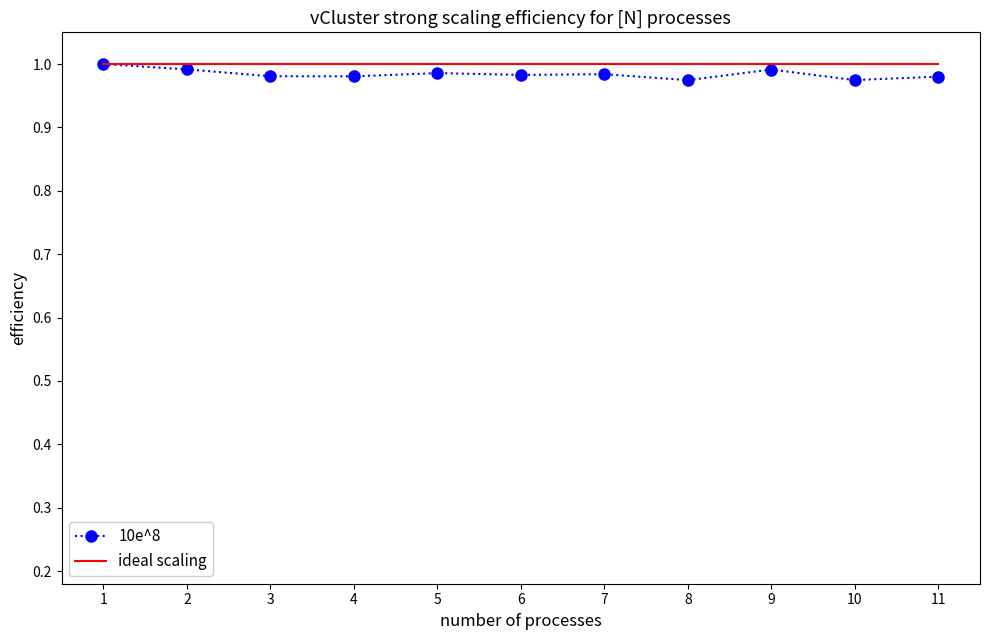

Which series has the largest range (max minus min)?

10e^8